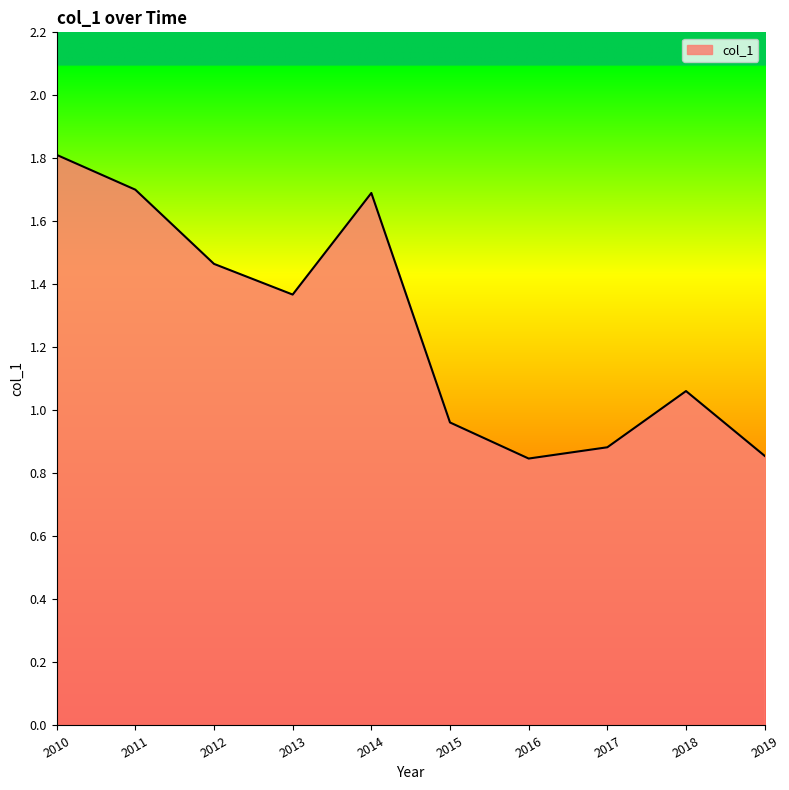

What is the change in value from 2014 to 2018?

-0.6